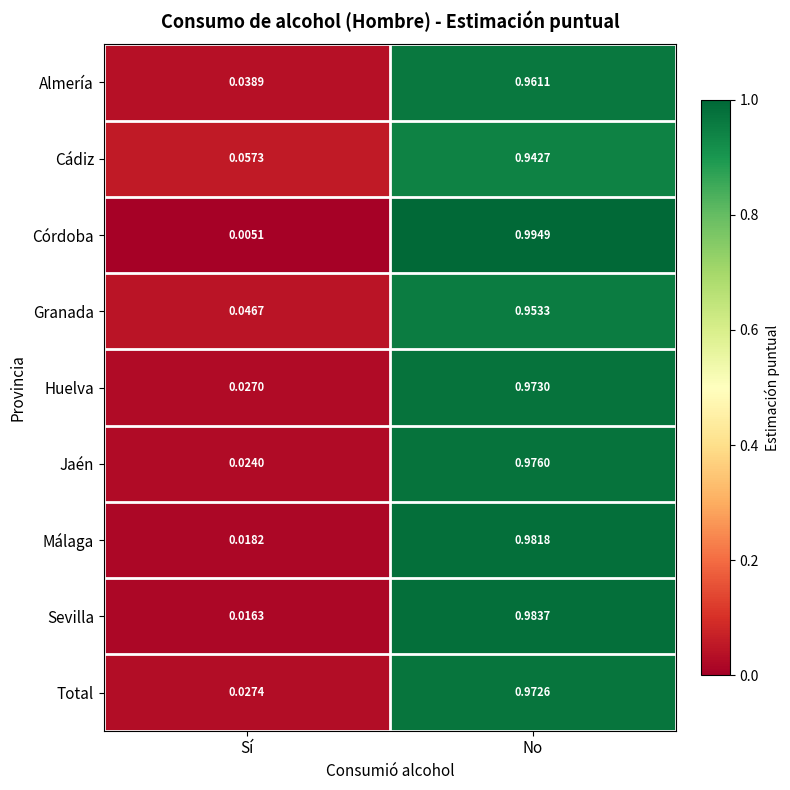

Where is Sevilla nearest to the value 0?

Sí